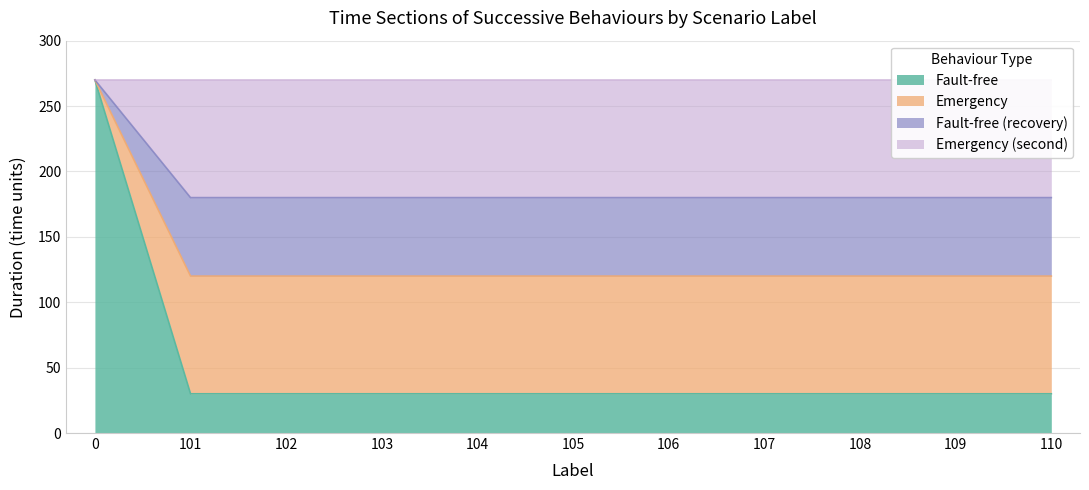

Which series has the largest total across all categories?

Emergency